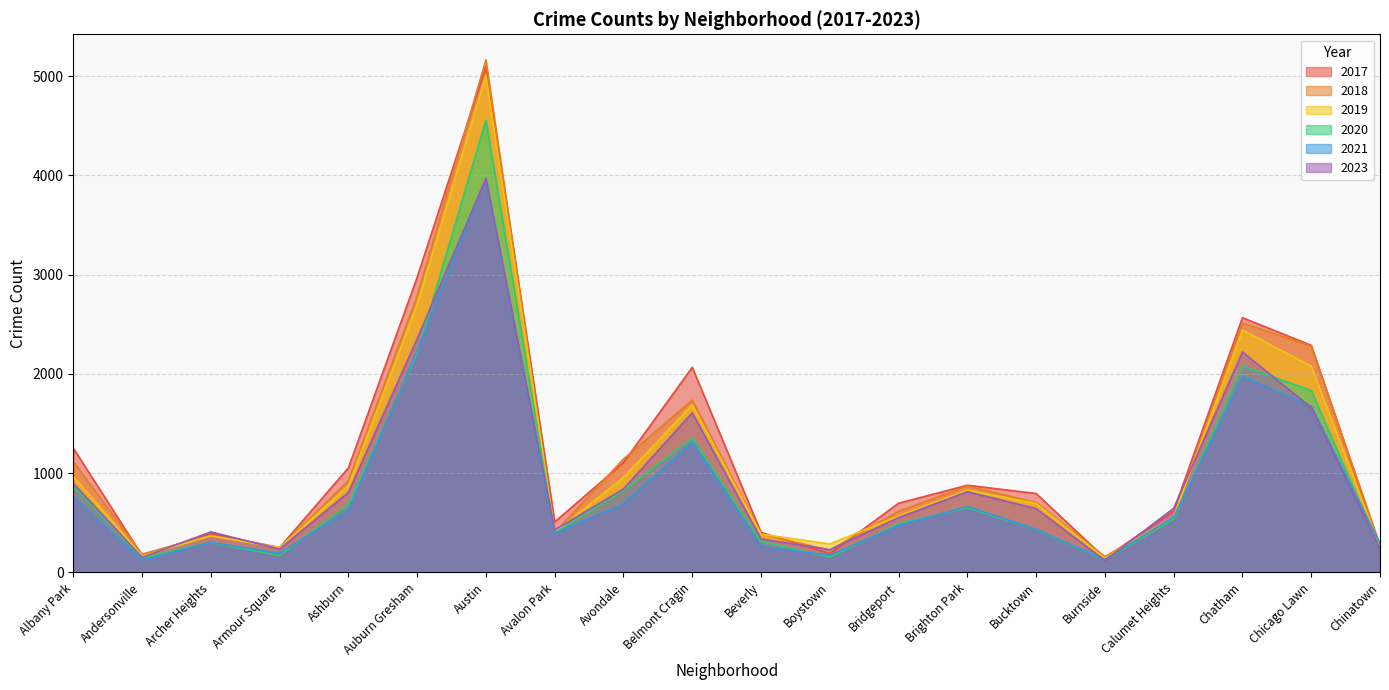

Does the chart display data point markers on the line(s)?

No